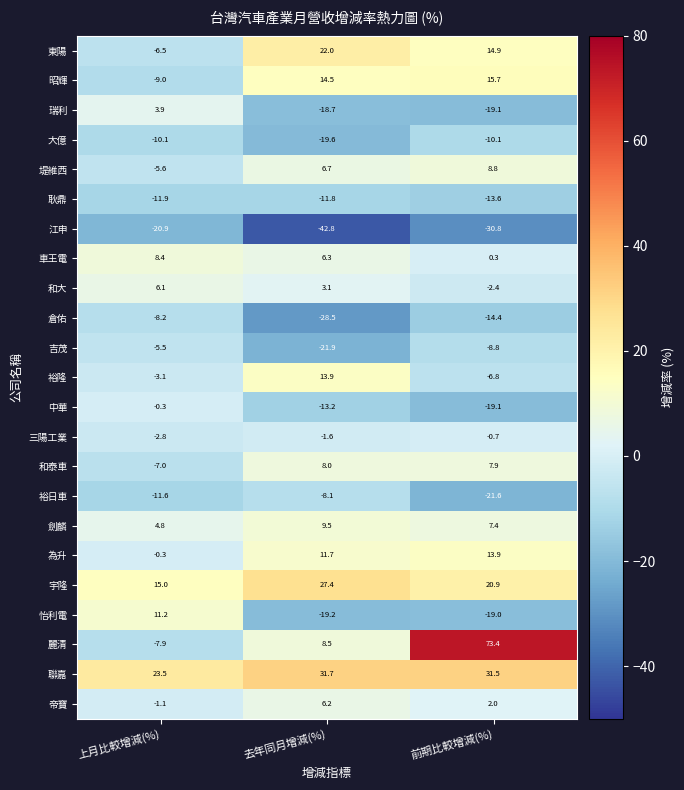

What is the minimum value shown in the chart?

-42.8